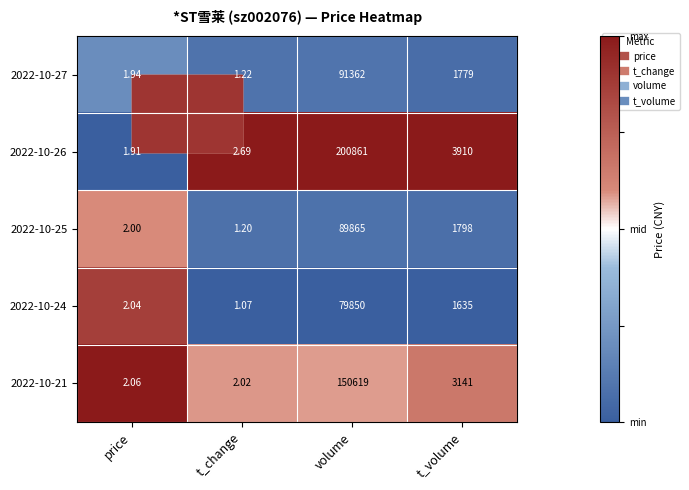

Which series has the largest total across all categories?

2022-10-26